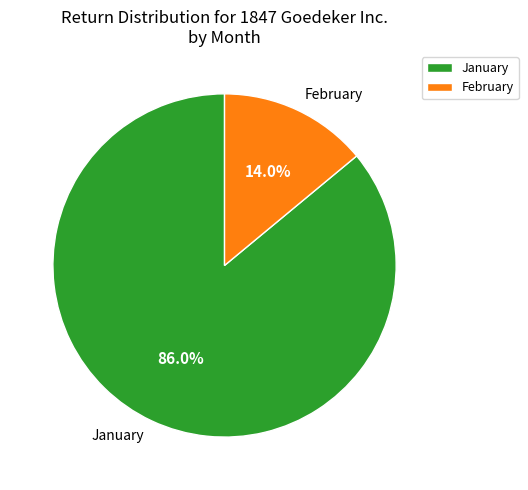

How many slices are in this pie chart?

2